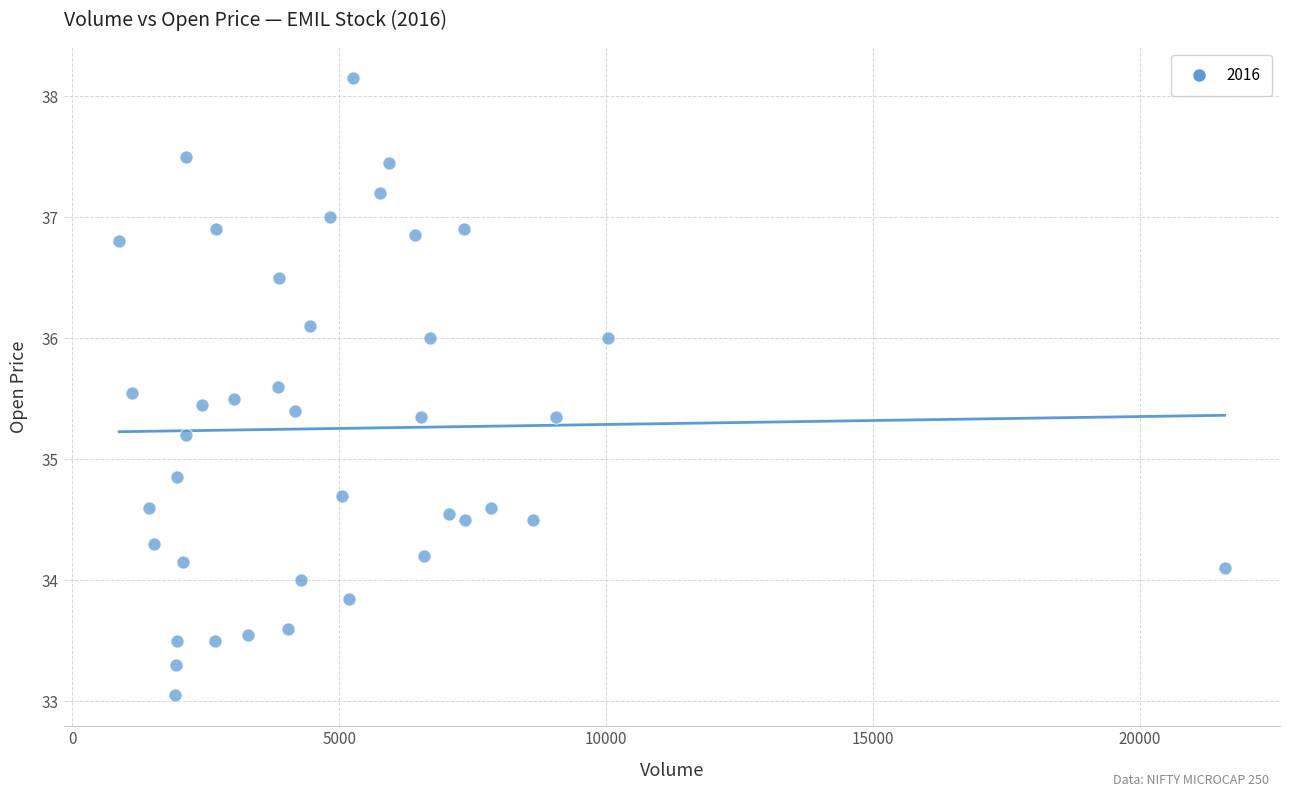

What is the range of Y values (max minus min)?

5.1